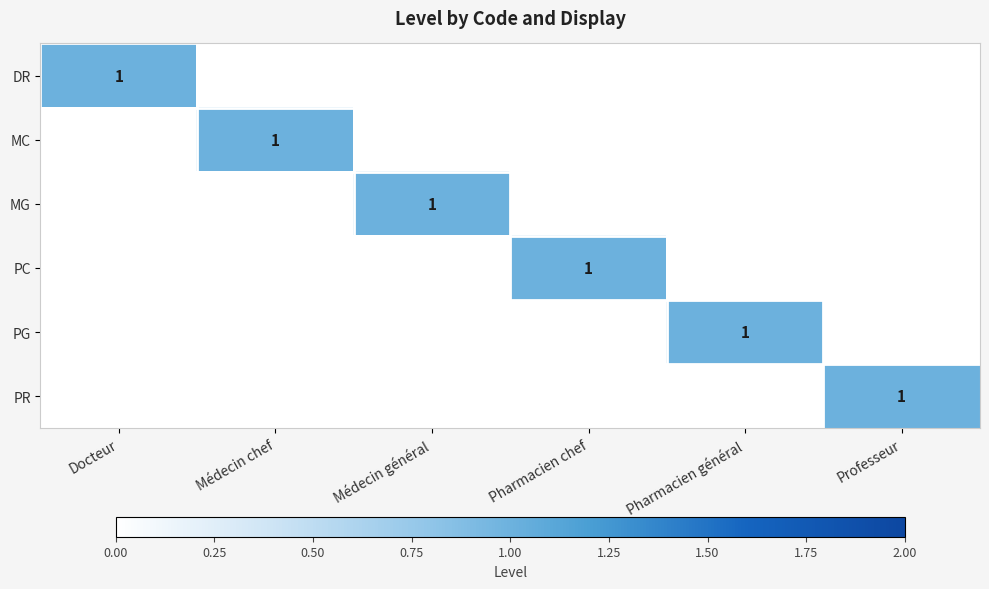

True or false: PC has a value of 1 at Pharmacien chef.

True